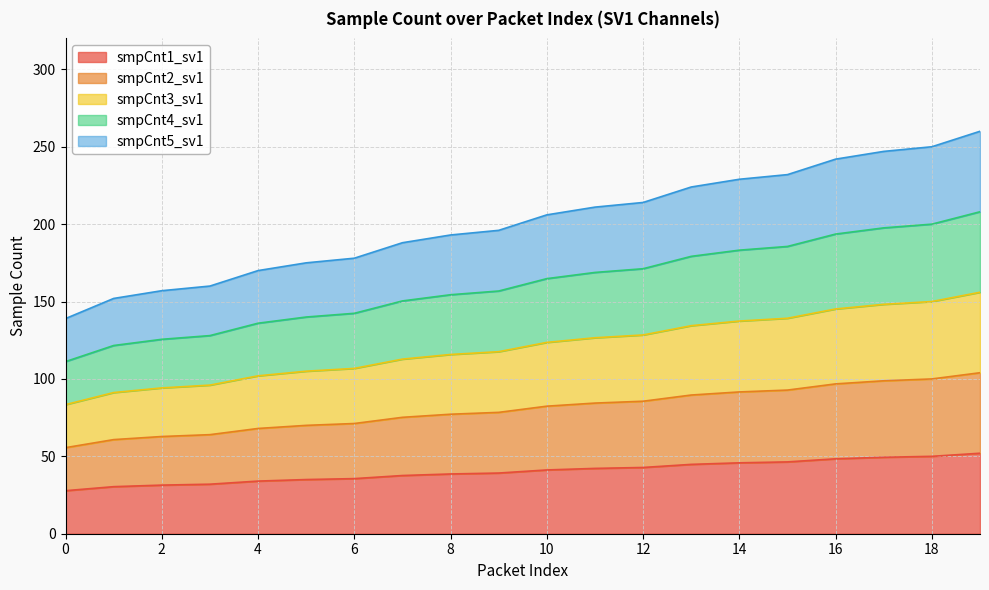

Which series has the widest spread of values?

smpCnt5_sv1